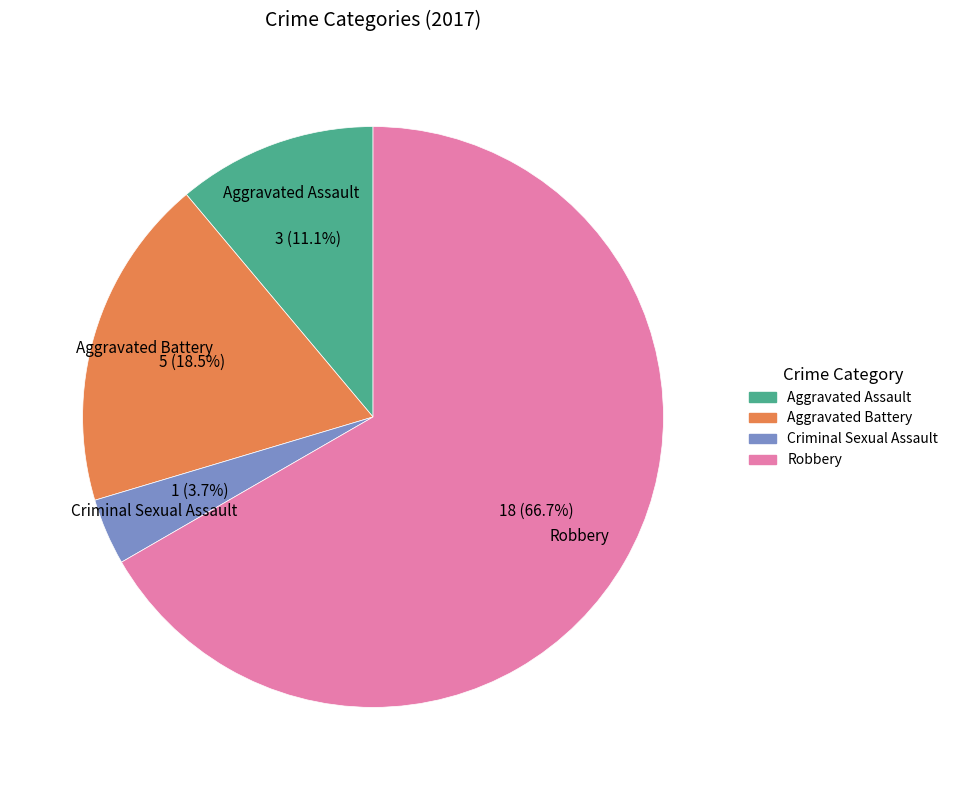

How much of the chart is everything except Robbery?

33.3%